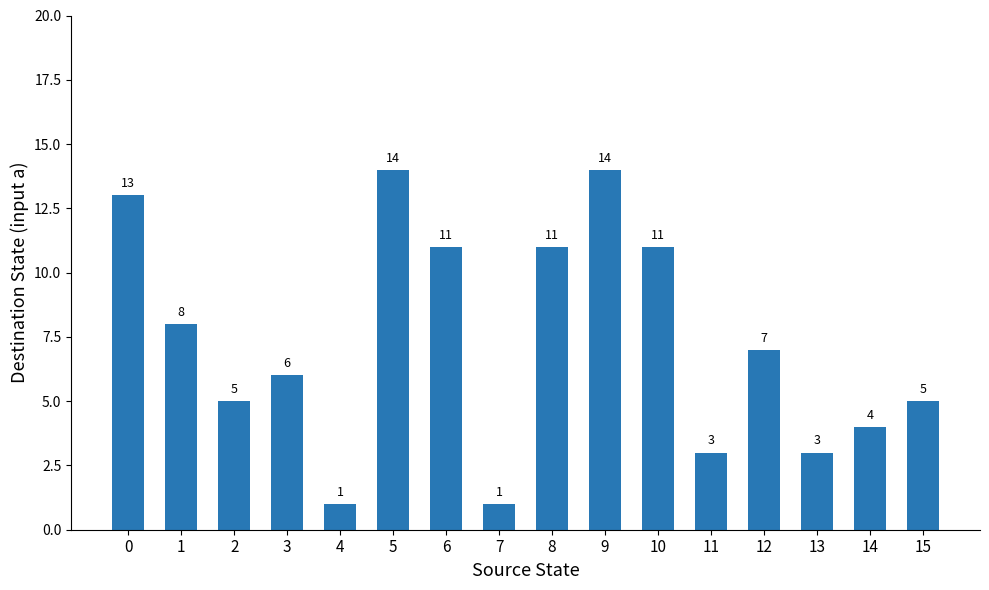

How many bars are there in total?

16